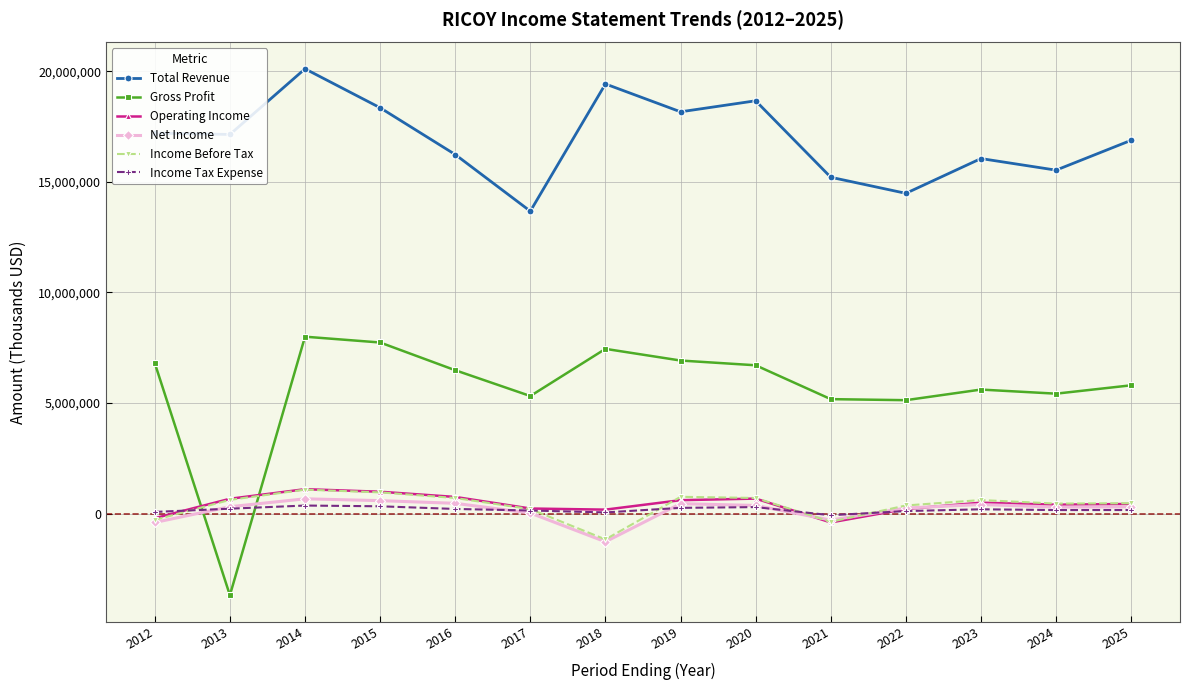

True or false: Total Revenue and Operating Income intersect in this chart.

False